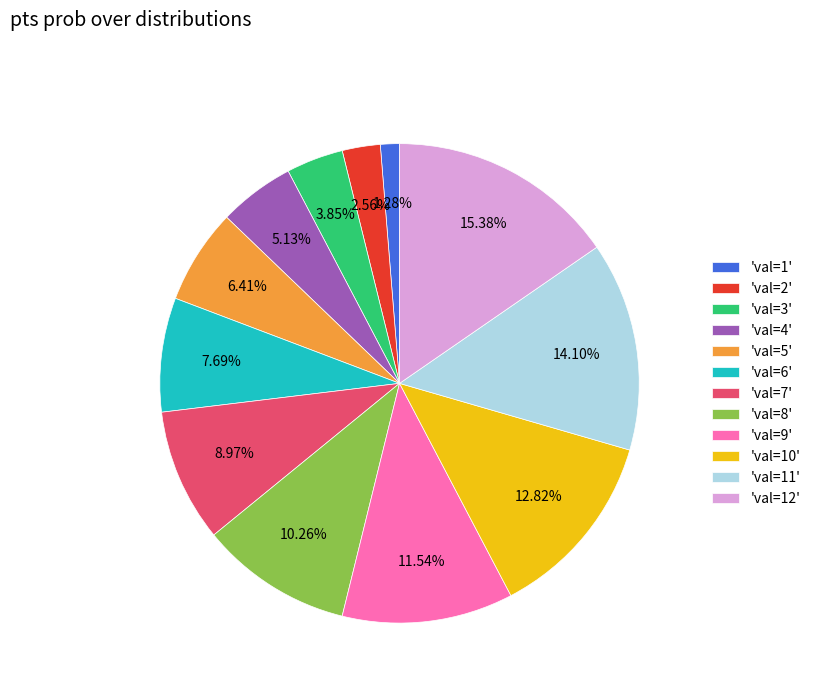

Count the number of slices in the pie.

12